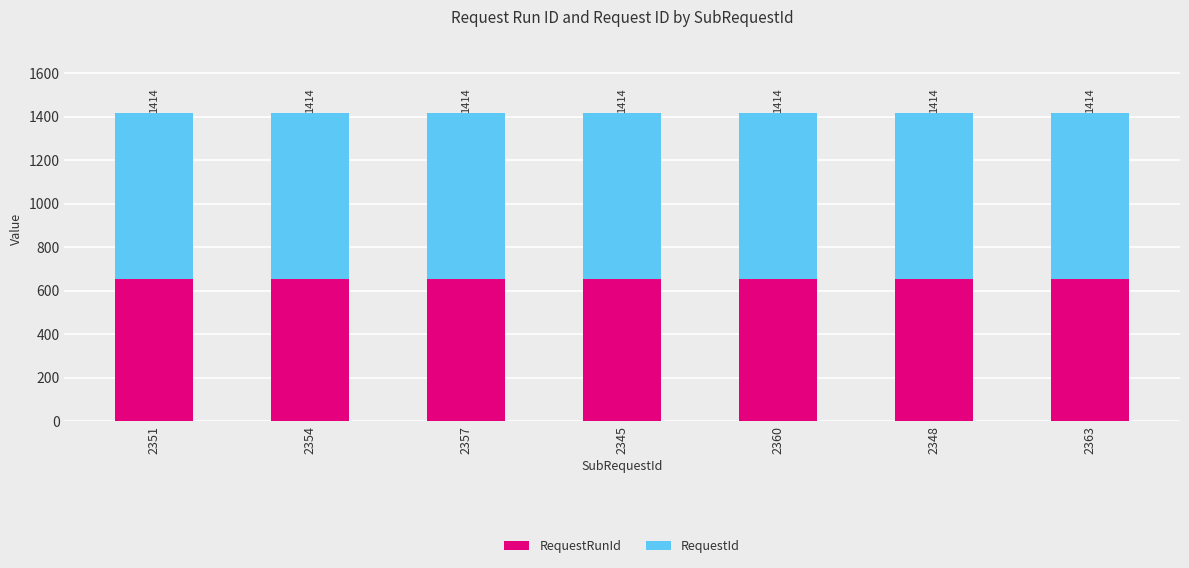

How many bars are there in total?

7